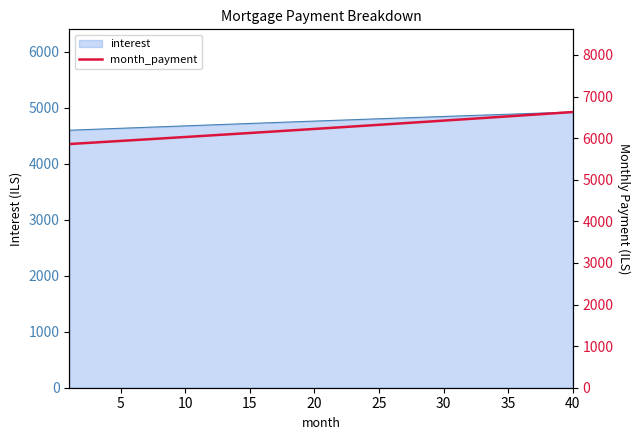

What is the lowest value of the interest series?

4597.8